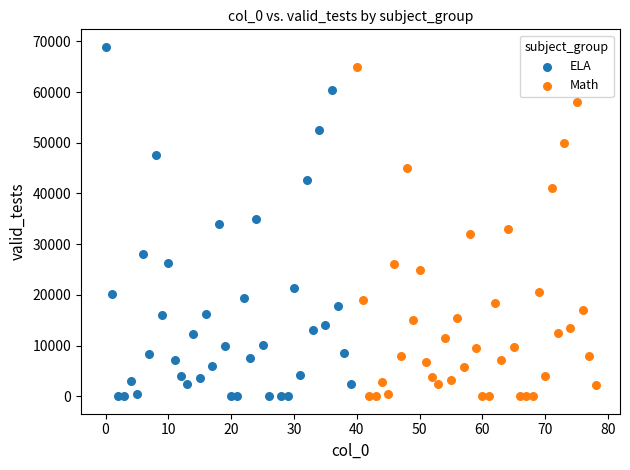

Which series contains the highest Y value?

ELA